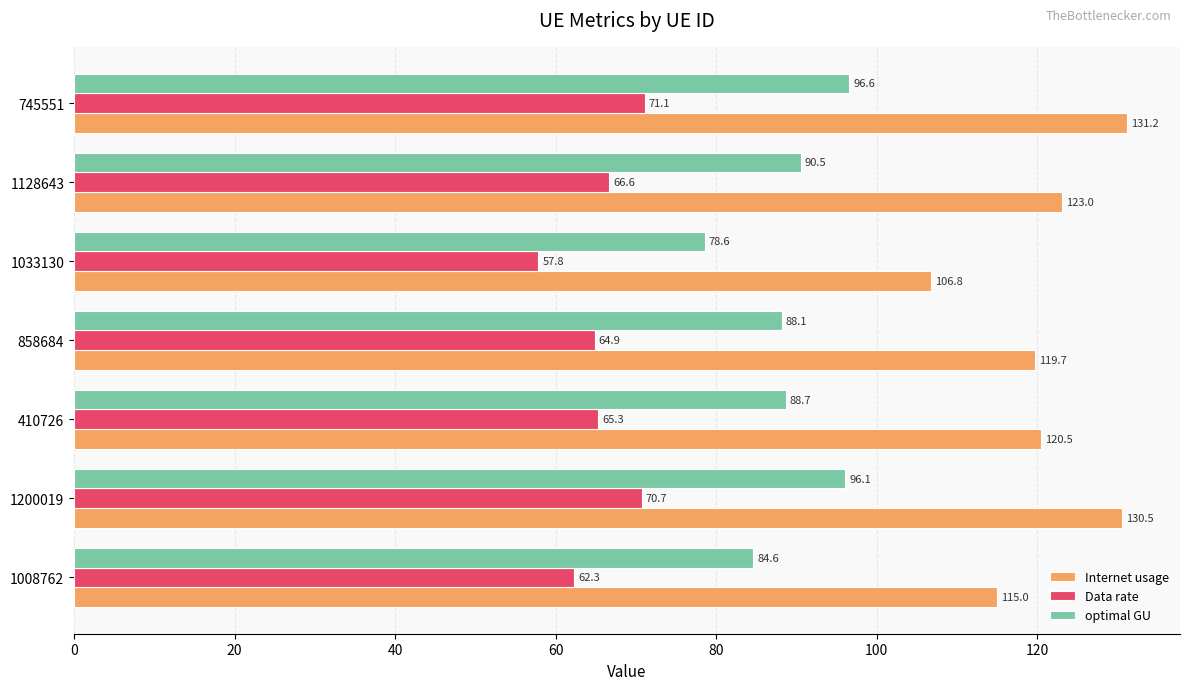

Is it true that Internet usage equals 119.7 at 858684?

True